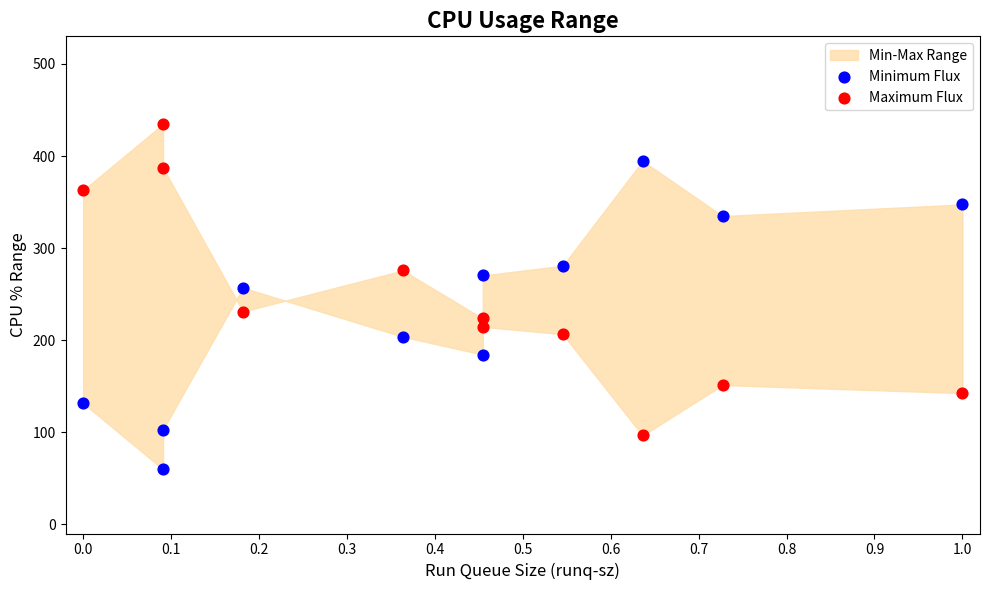

What is the X range (max minus min) for the scatter plot?

1.0